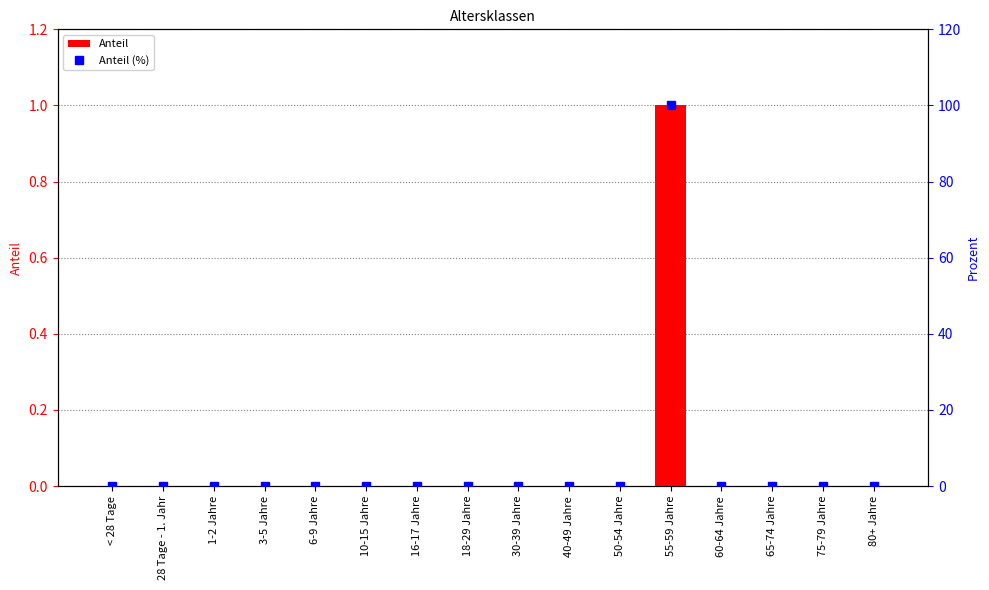

The Anteil (%) series shows 33 at 65-74 Jahre. True or false?

False